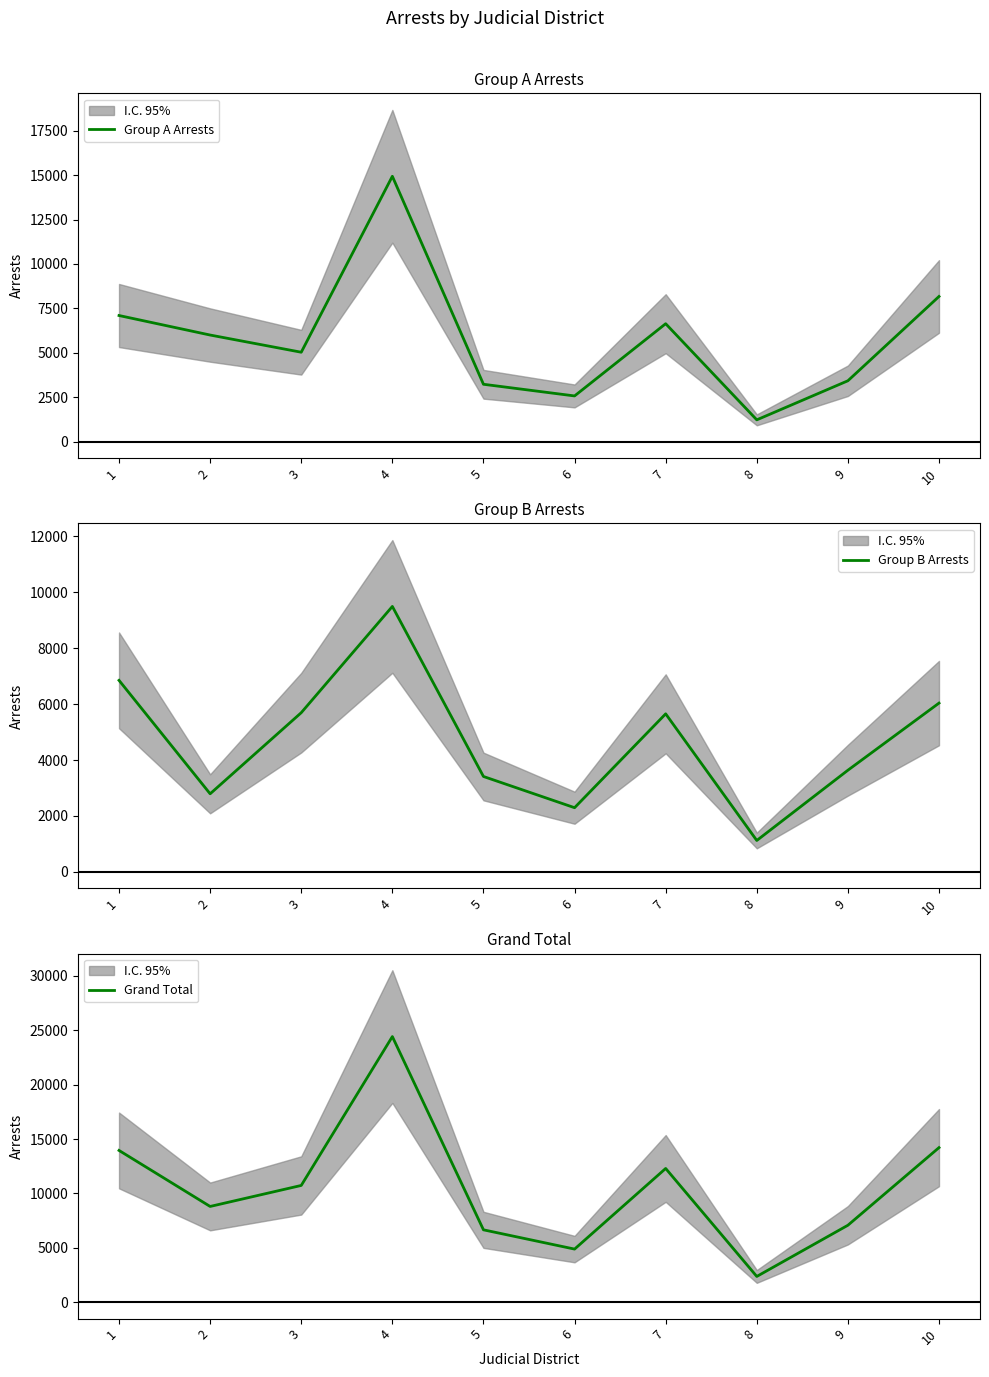

Rank the series by their maximum value, from lowest to highest.

Group B Arrests, Group A Arrests, Grand Total